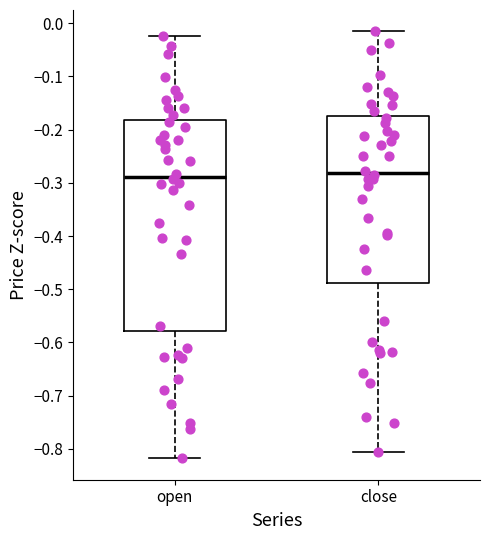

Reading left to right, transcribe this box plot: for each box, give where its median line is, the range the box spans, and where its two whiskers end, as read against the y-axis. The values are not printed on the chart, so give them approximately, as read against the axis.

open: median -0.29, box -0.58 to -0.18, whiskers -0.82 to -0.02
close: median -0.28, box -0.49 to -0.17, whiskers -0.81 to -0.02